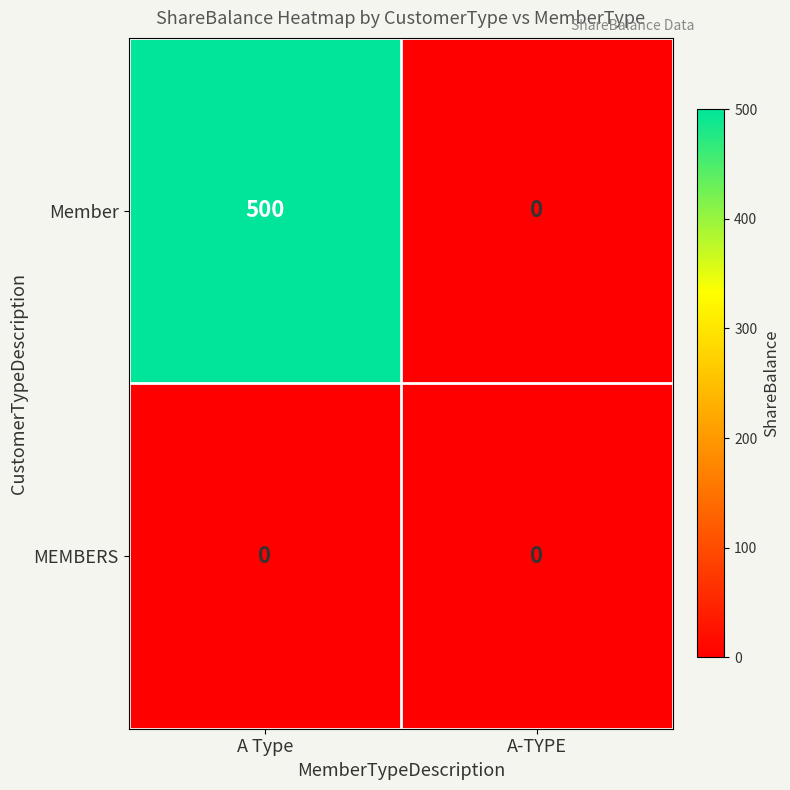

Reading right to left, list all the values displayed in this chart.

Member: 0	500
MEMBERS: 0	0